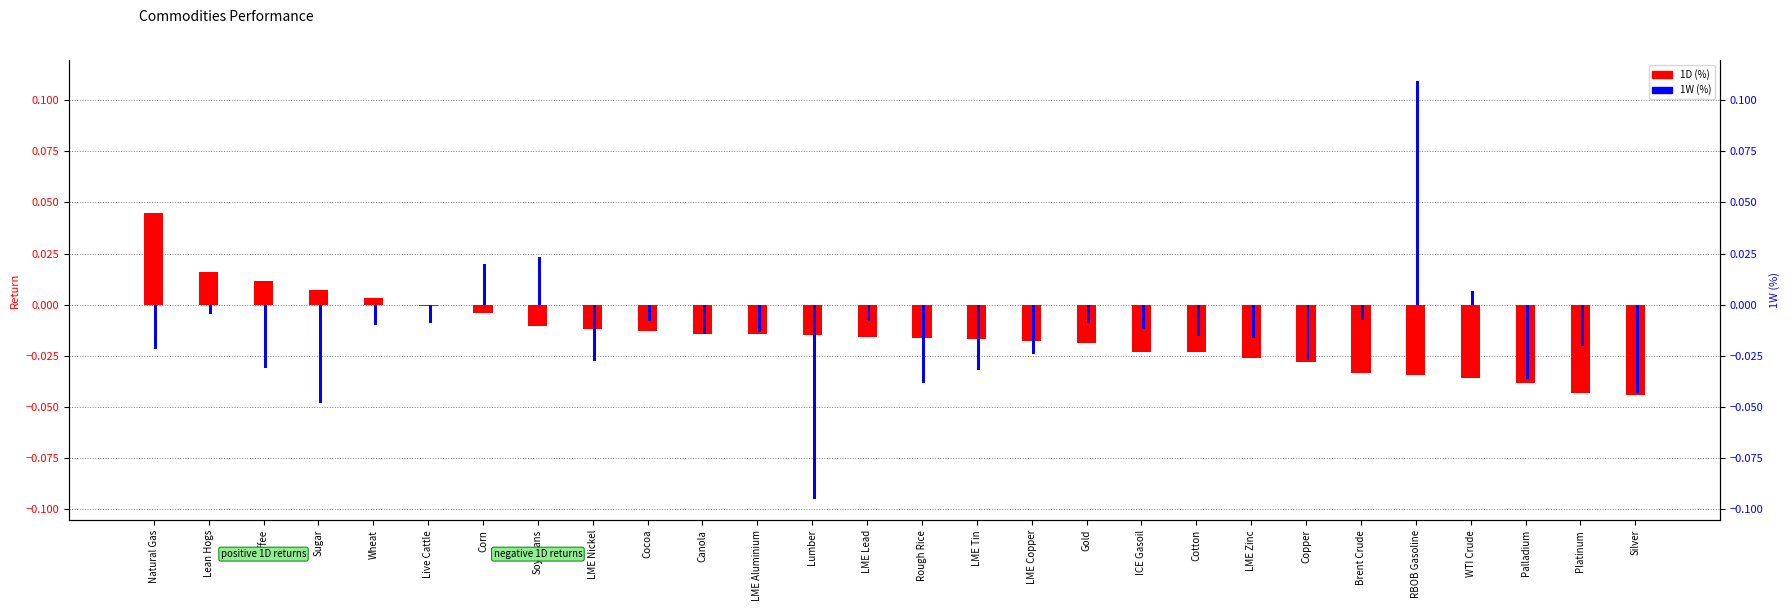

How many bars are there in total?

56